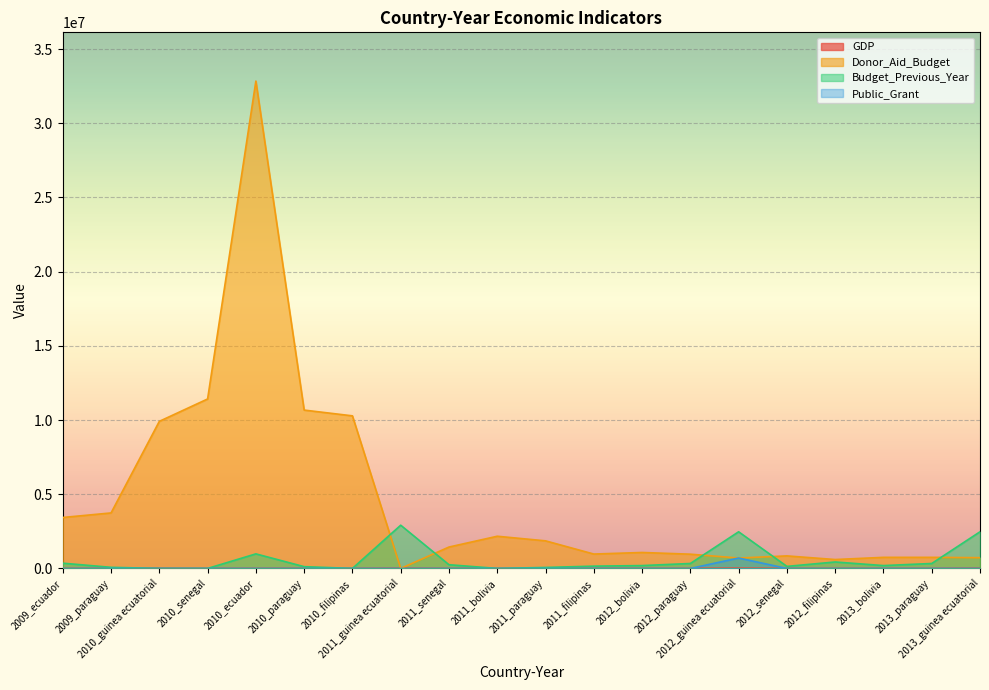

Reading left to right, extract all data points from this chart.

GDP: 4547.5	3972.6	17288.9	1280.2	4633.6	4355.9	2217.5	17610.3	1263.5	2024.1	4479.4	2264.4	2094.0	4394.5	18254.1	1291.6	2379.7	2201.4	4699.5	16764.4
Donor_Aid_Budget: 3433758.0	3740606.0	9912922.0	11420820.0	32846422.0	10672204.0	10283677.0	0.0	1441836.0	2169360.0	1859221.0	969468.0	1075368.0	960427.0	700000.0	844782.0	600000.0	747460.0	747460.0	725000.0
Budget_Previous_Year: 353744.0	75000.0	0.0	0.0	981413.0	119900.0	0.0	2913790.0	250379.0	0.0	66502.0	154071.0	191847.0	333245.0	2470099.0	137442.0	435730.0	191847.0	333245.0	2470099.0
Public_Grant: 0.0	0.0	0.0	0.0	0.0	0.0	0.0	0.0	0.0	0.0	0.0	0.0	0.0	0.0	700000.0	0.0	0.0	0.0	0.0	0.0